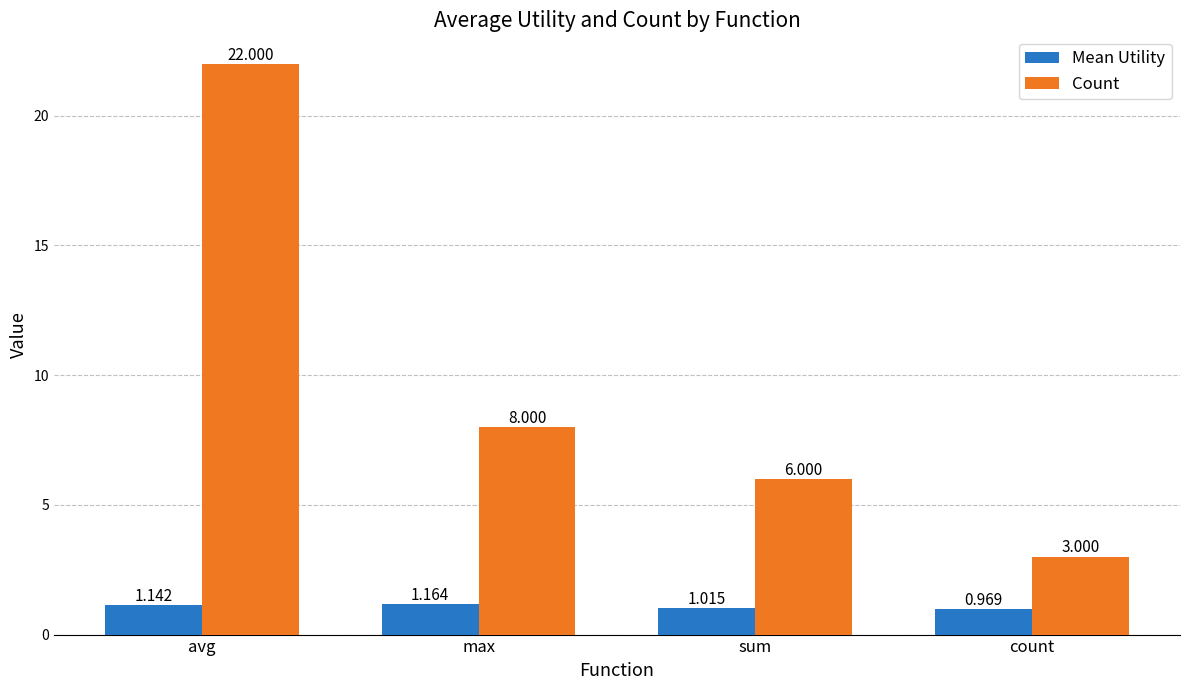

Is the value of Count at max greater than the value of Mean Utility at sum?

Yes